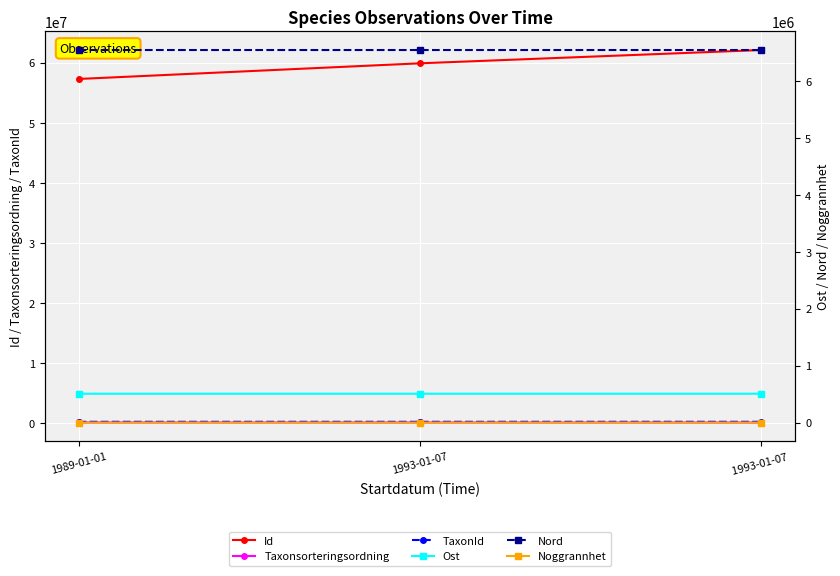

What is the label of the 3rd point from the right?

1989-01-01